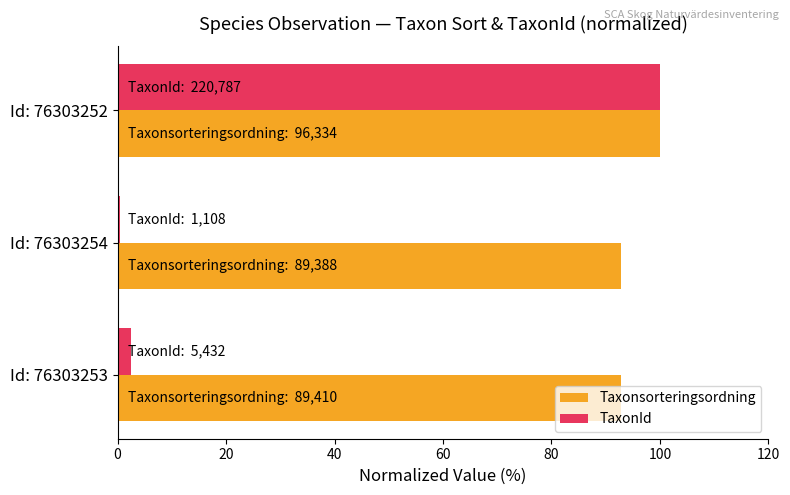

Which series has the largest total across all categories?

Taxonsorteringsordning